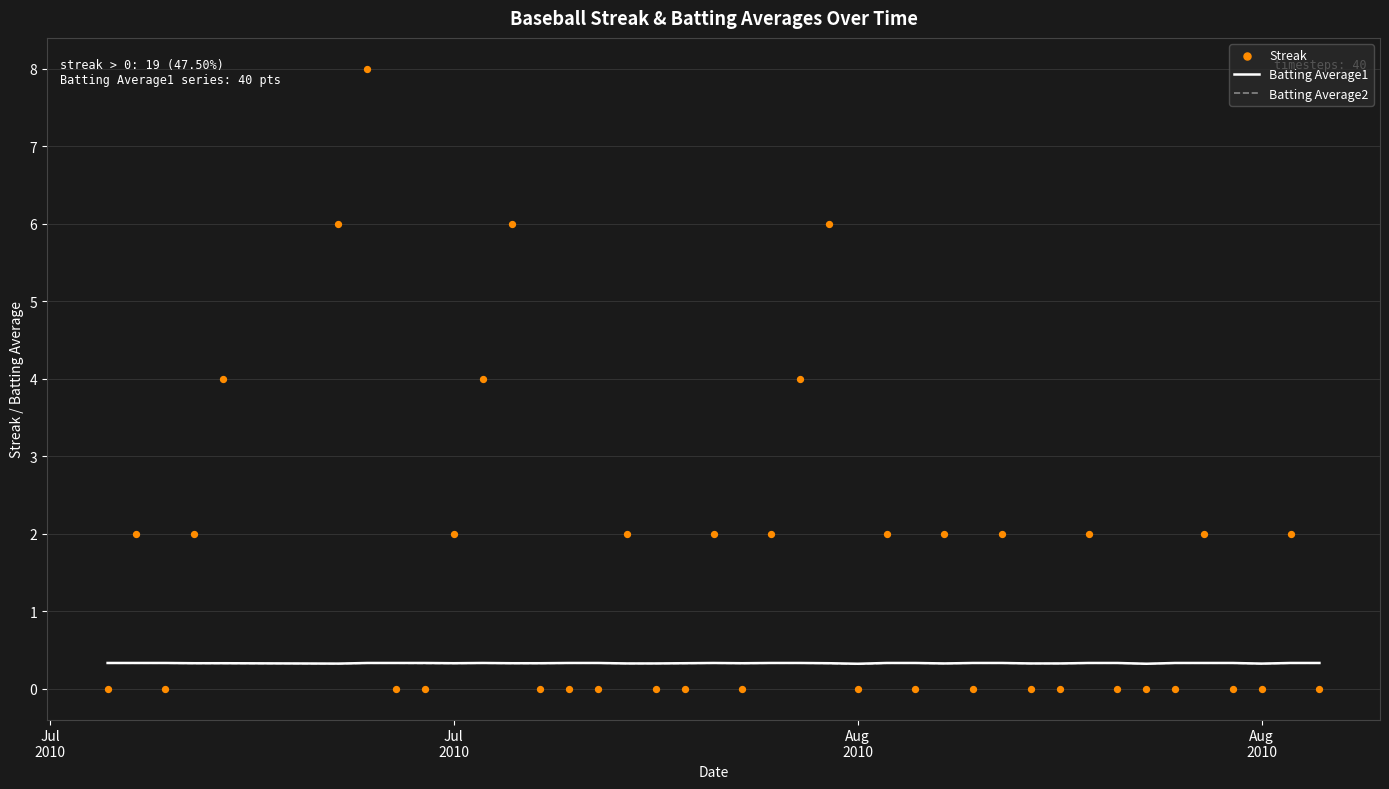

Which series contains the lowest Y value?

Streak